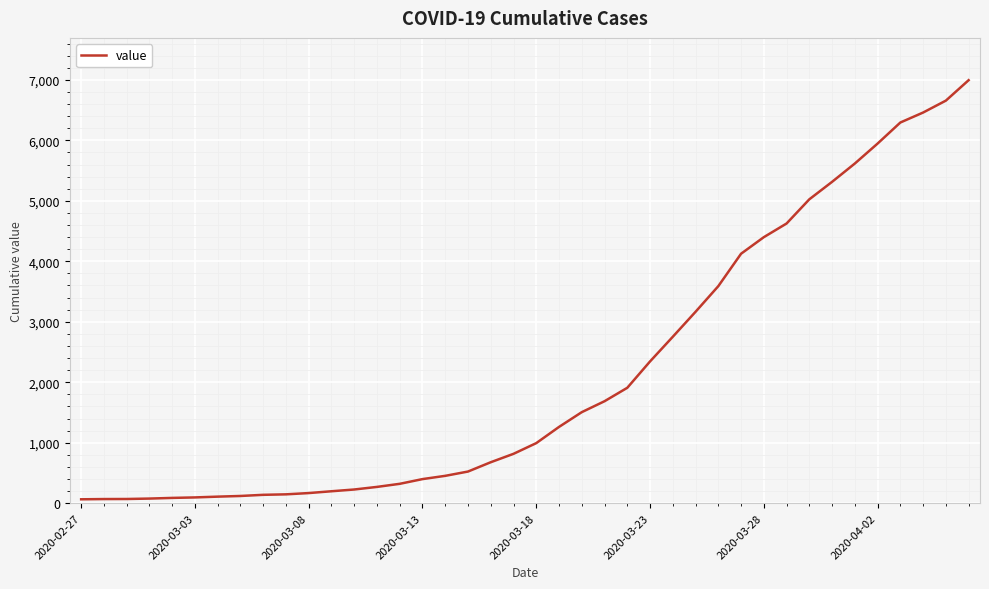

What is the maximum value shown in the chart?

6995